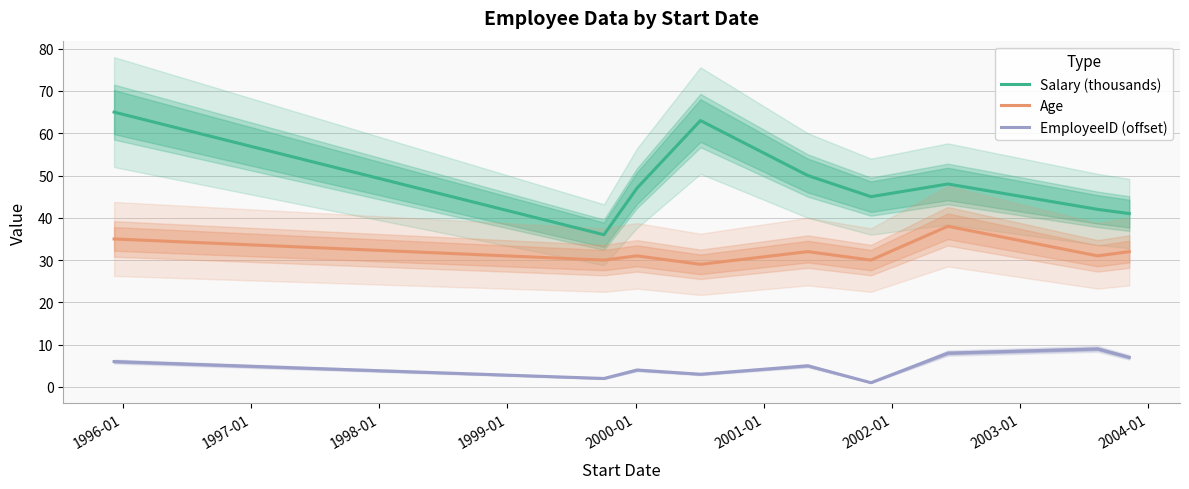

Count the number of categories in the chart.

9